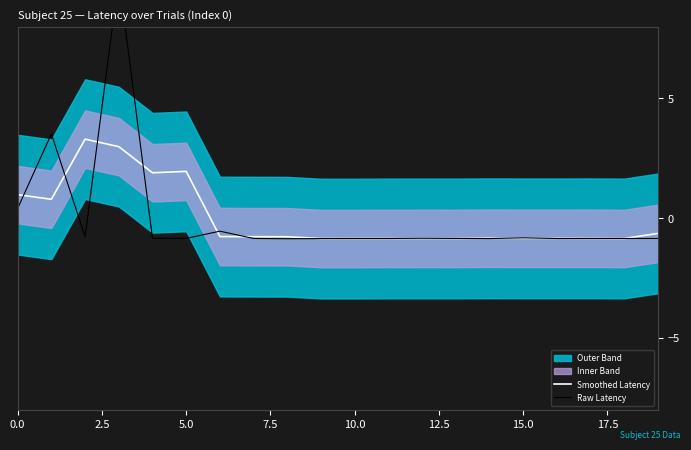

What is the maximum value for Smoothed Latency?

3.3